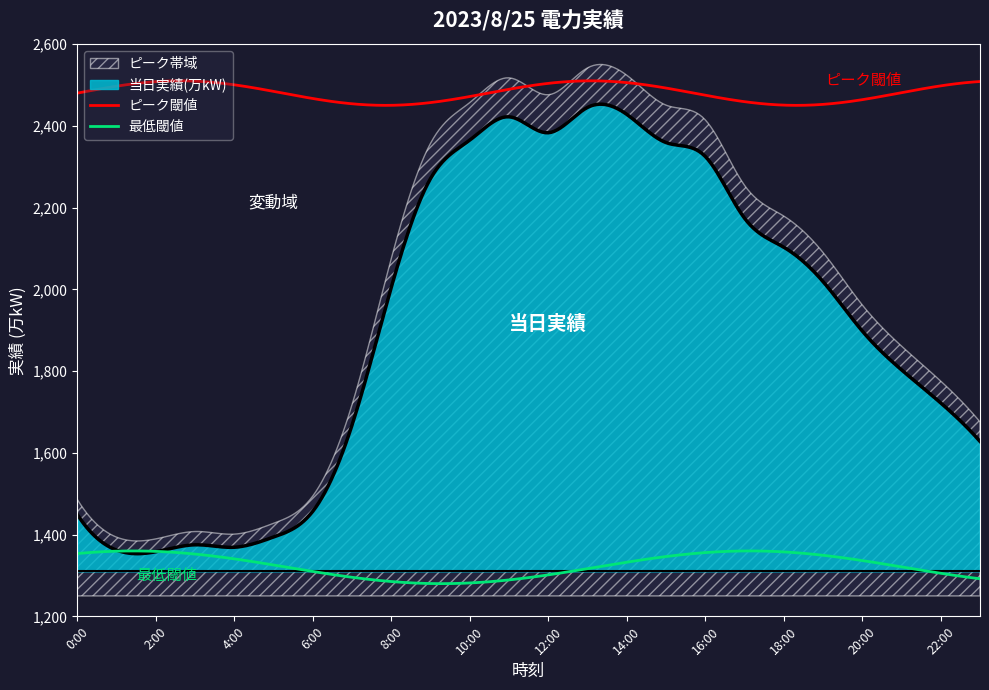

How many data points are less than 2005?

12